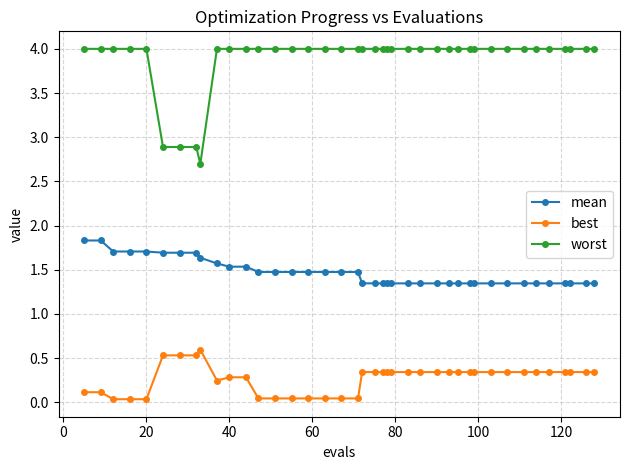

True or false: worst and best cross at least once.

False